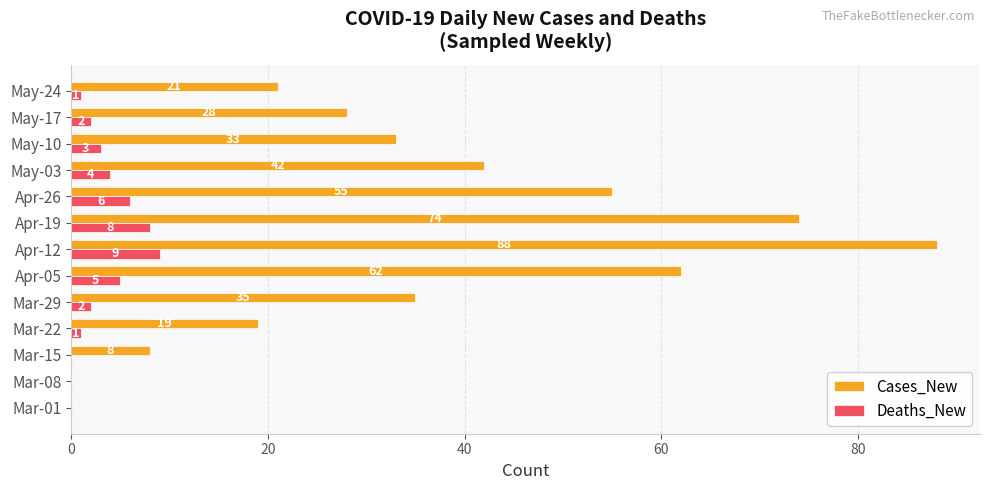

The value of Cases_New at May-03 is 42. True or false?

True